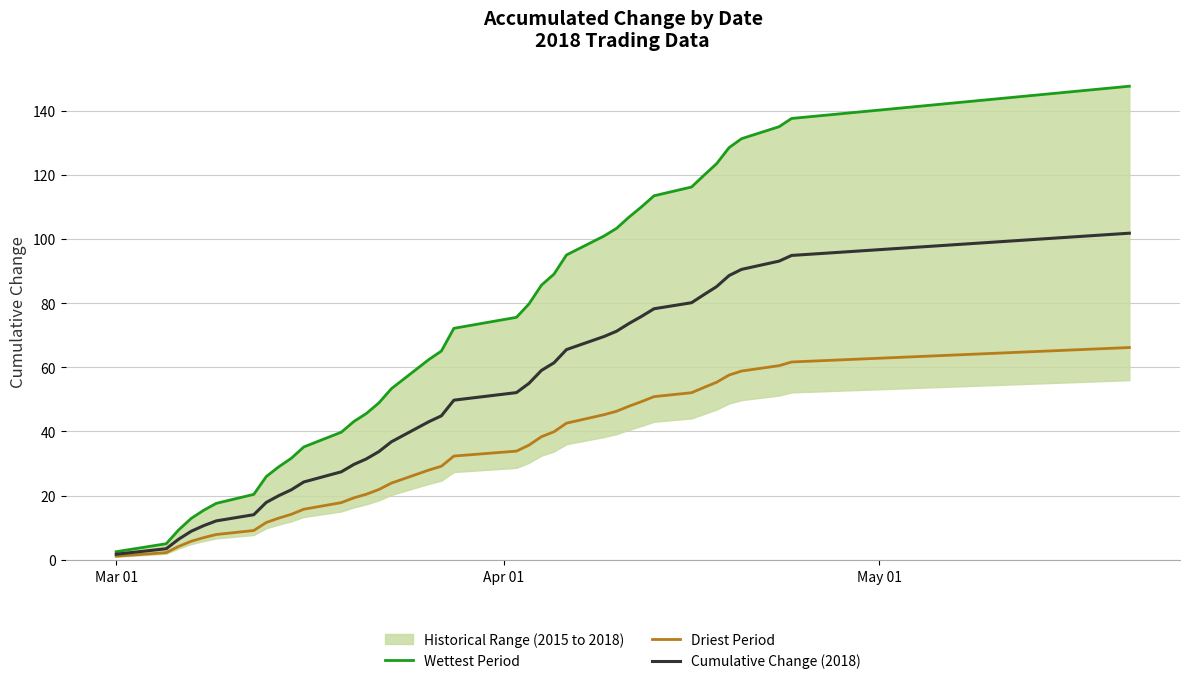

Reading left to right, transcribe all the data shown in this chart.

Wettest Period: 2.5	5.0	9.3	12.9	15.5	17.6	20.4	26.0	29.0	31.6	35.2	39.8	43.1	45.6	48.9	53.3	62.4	65.1	72.2	75.6	79.7	85.6	89.0	95.0	100.9	103.3	106.8	110.0	113.5	116.2	119.9	123.4	128.5	131.3	135.0	137.5	147.6
Driest Period: 1.1	2.3	4.2	5.8	6.9	7.9	9.1	11.6	13.0	14.2	15.8	17.8	19.3	20.4	21.9	23.9	28.0	29.2	32.3	33.9	35.7	38.4	39.9	42.6	45.2	46.3	47.9	49.3	50.9	52.1	53.7	55.3	57.6	58.8	60.5	61.7	66.2
Cumulative Change (2018): 1.8	3.5	6.4	8.9	10.7	12.1	14.1	17.9	20.0	21.8	24.3	27.4	29.7	31.5	33.7	36.8	43.1	44.9	49.8	52.1	55.0	59.0	61.4	65.5	69.6	71.2	73.7	75.9	78.2	80.1	82.7	85.1	88.6	90.5	93.1	94.9	101.8